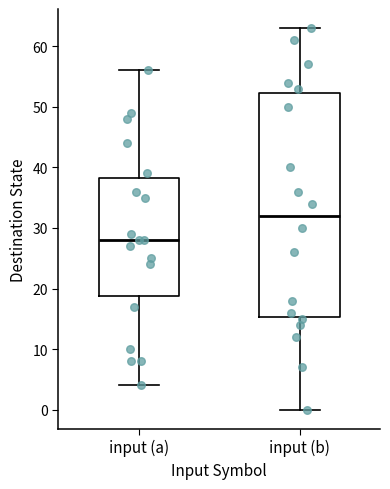

Which box has the lowest median line?

input (a)